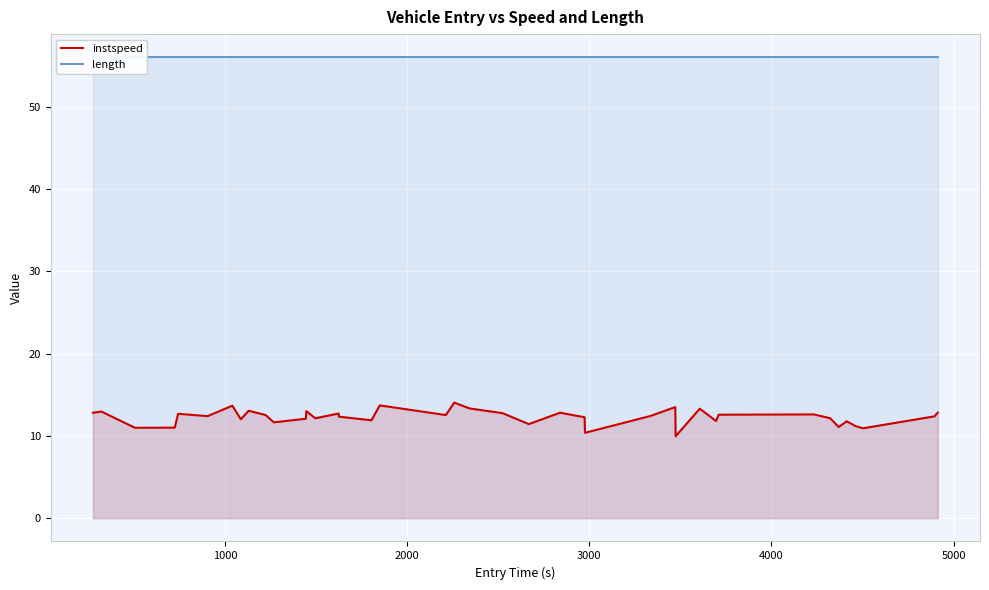

Reading left to right, transcribe all the data shown in this chart.

instspeed: 12.8	13.0	11.0	11.0	12.7	12.4	13.7	12.0	13.1	12.6	11.7	12.1	13.0	12.2	12.7	12.4	11.9	13.7	12.6	14.1	13.4	12.8	11.5	12.8	12.3	10.4	12.4	13.5	10.0	13.3	11.8	12.6	12.6	12.2	11.1	11.8	11.2	11.0	12.4	12.9
length: 56.0	56.0	56.0	56.0	56.0	56.0	56.0	56.0	56.0	56.0	56.0	56.0	56.0	56.0	56.0	56.0	56.0	56.0	56.0	56.0	56.0	56.0	56.0	56.0	56.0	56.0	56.0	56.0	56.0	56.0	56.0	56.0	56.0	56.0	56.0	56.0	56.0	56.0	56.0	56.0